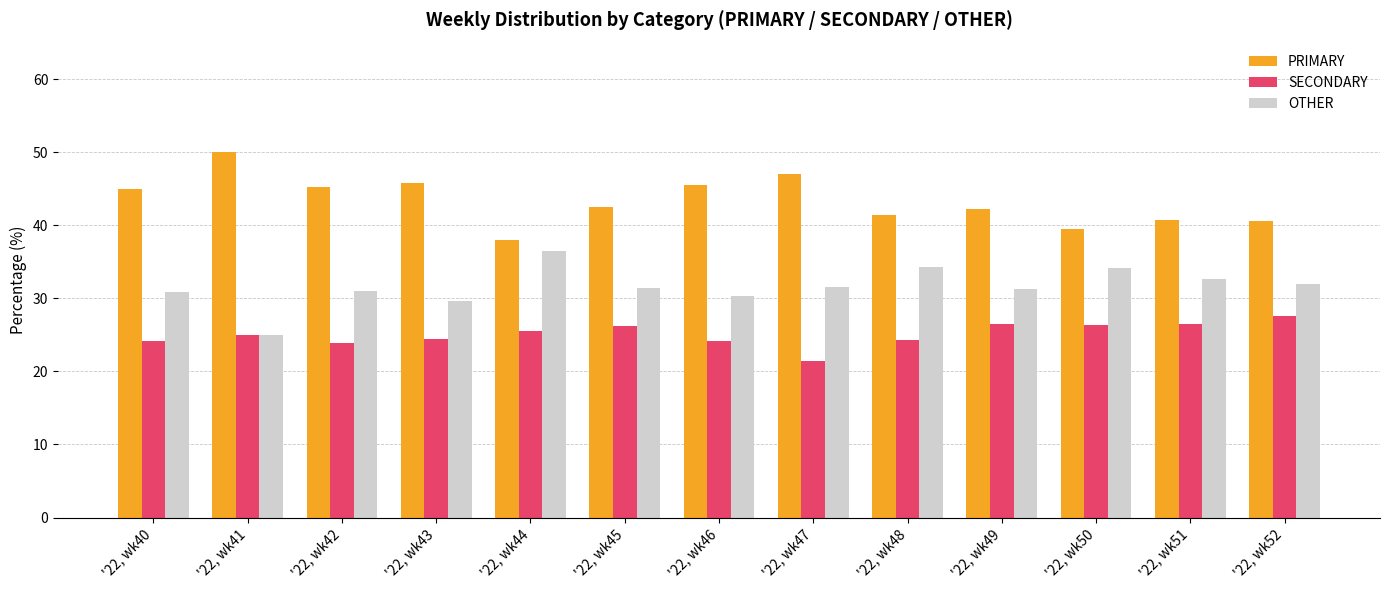

The PRIMARY series shows 42.2 at '22, wk49. True or false?

True